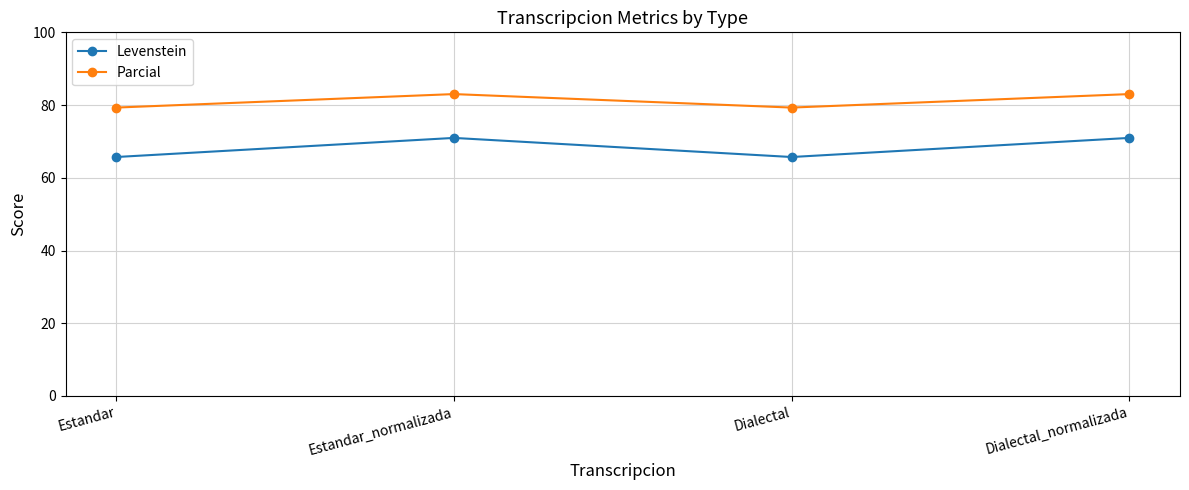

Which series has the largest range (max minus min)?

Levenstein